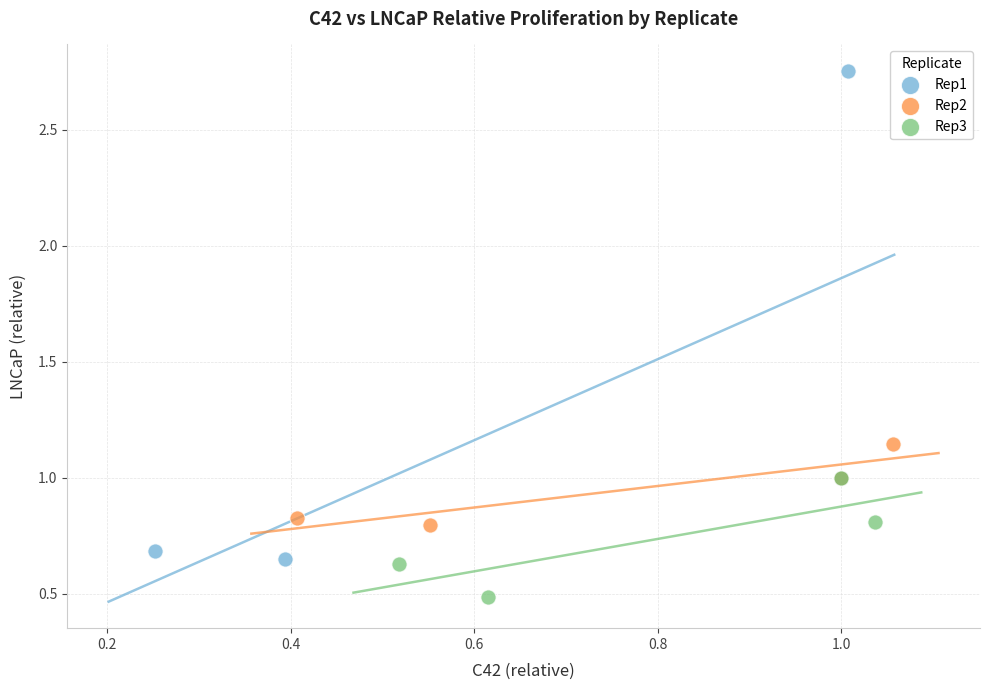

Which series contains the highest Y value?

Rep1